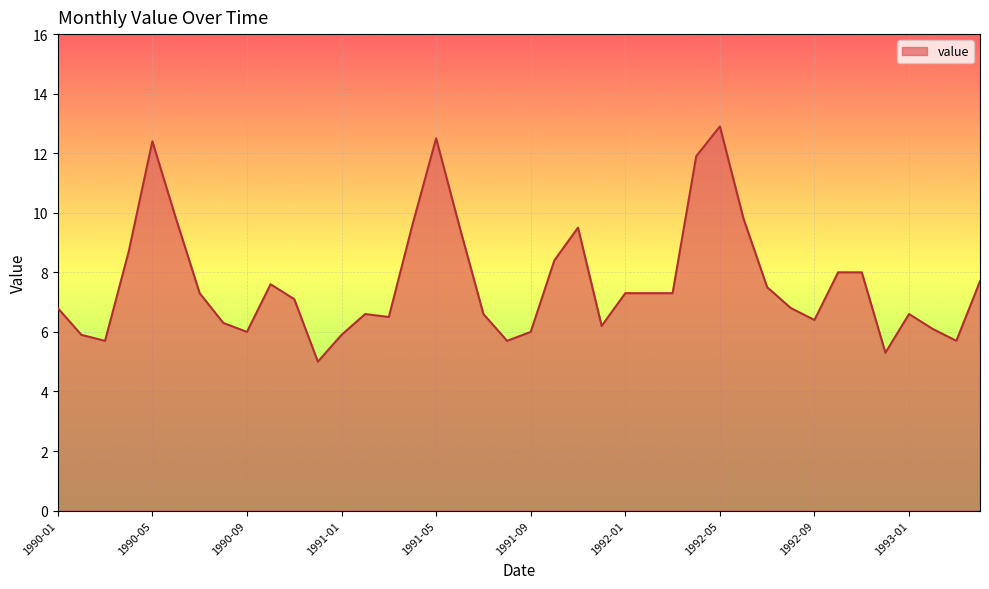

What is the difference between the second highest and second lowest values?

7.2